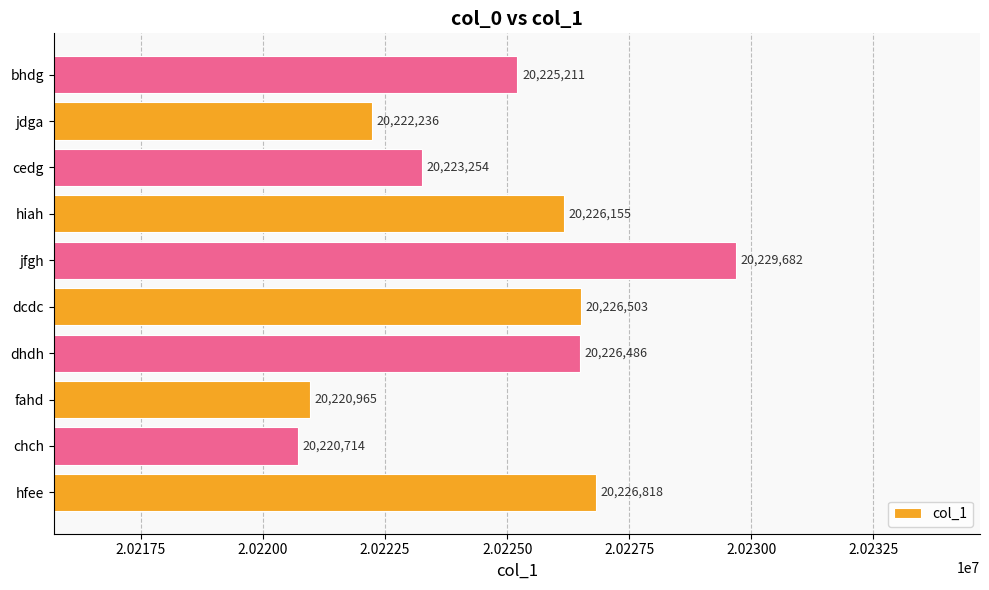

What is the difference between the maximum and minimum values?

8968